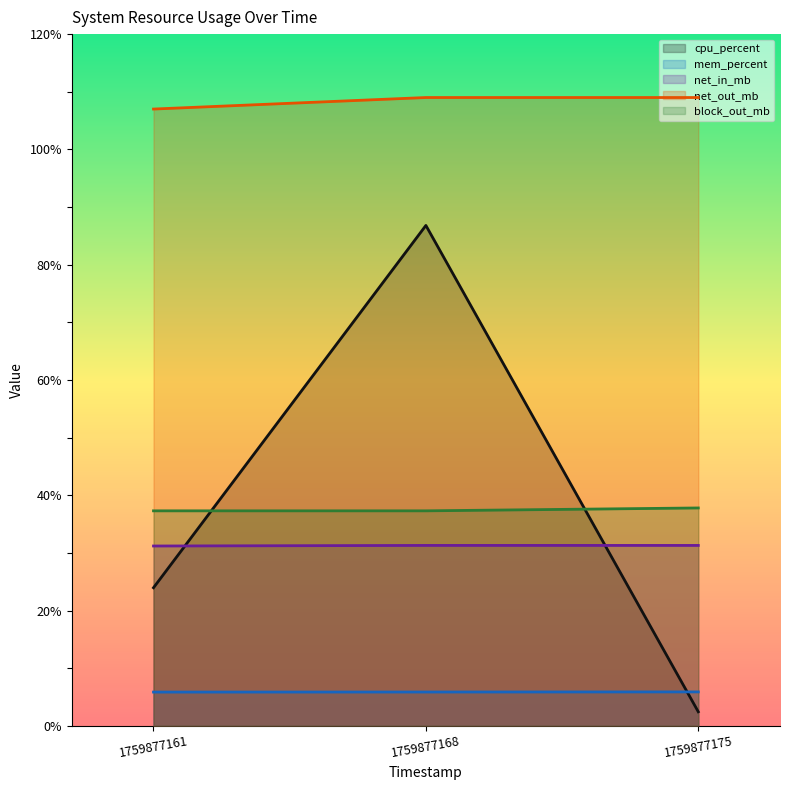

Reading left to right, transcribe all the data shown in this chart.

cpu_percent: 24.0	86.8	2.4
mem_percent: 5.9	5.9	5.9
net_in_mb: 31.2	31.3	31.3
net_out_mb: 107.0	109.0	109.0
block_out_mb: 37.3	37.3	37.8